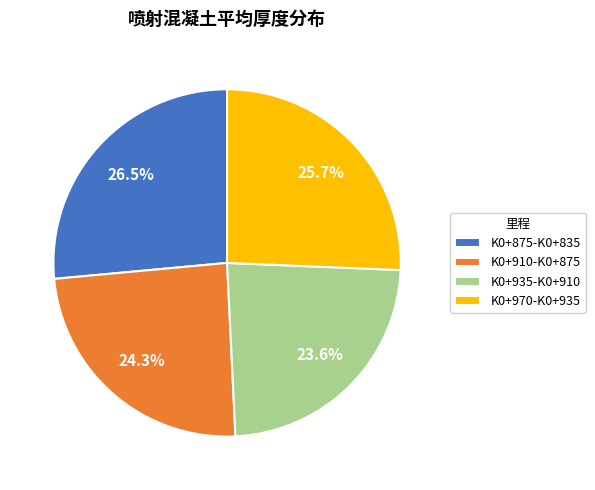

Count the number of slices in the pie.

4